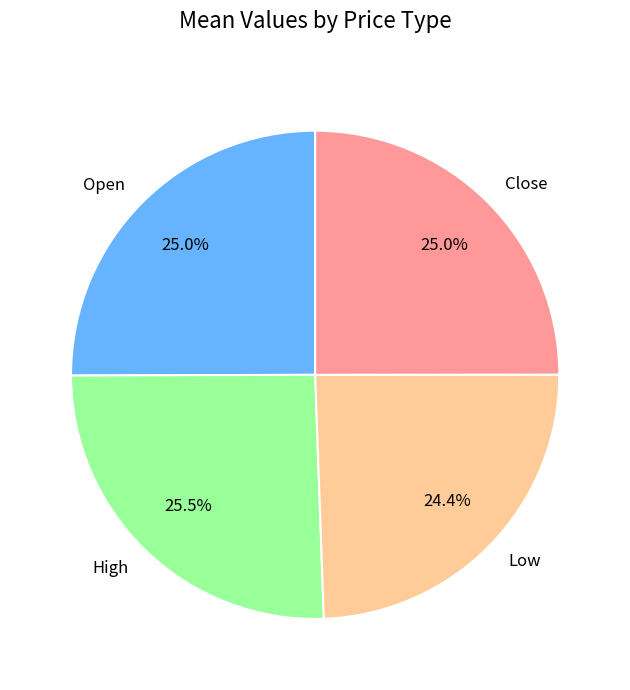

Which category has the smallest portion of the pie?

Low